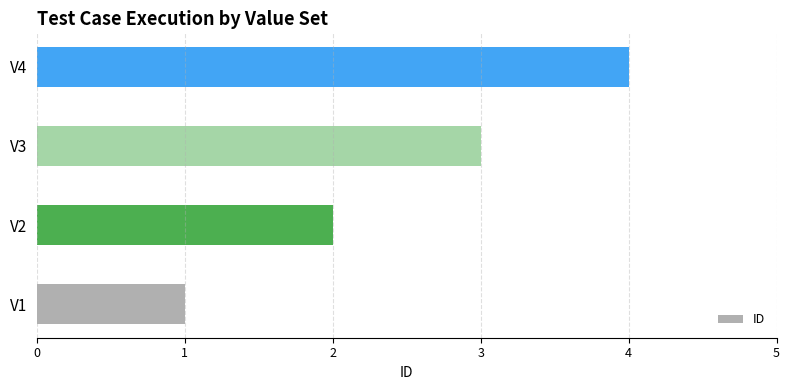

List the labels in order of value, largest first.

V4, V3, V2, V1